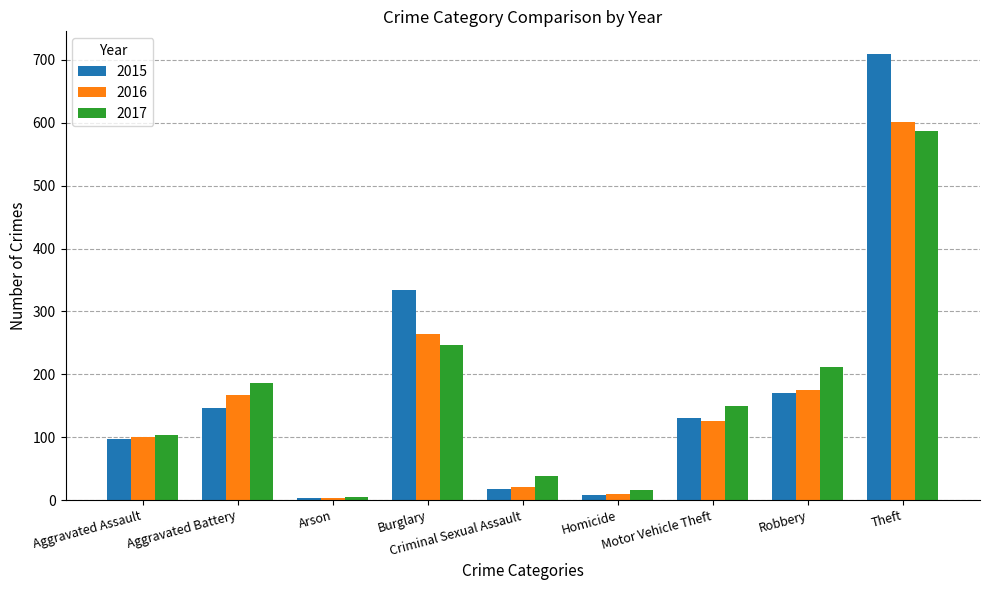

What is the spread (max minus min) of values at Criminal Sexual Assault?

21